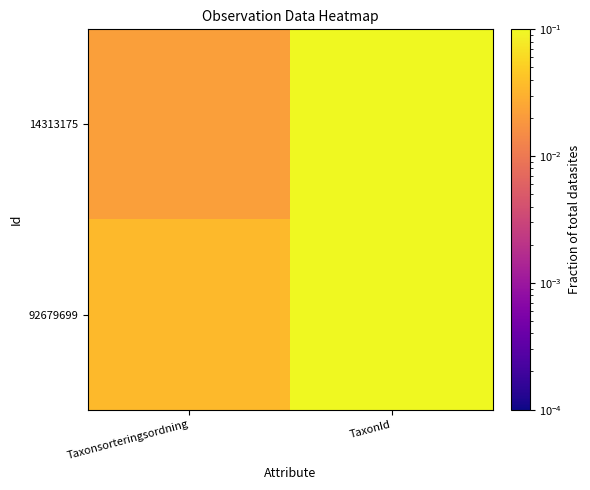

Rank the series at Taxonsorteringsordning from lowest to highest value.

14313175, 92679699